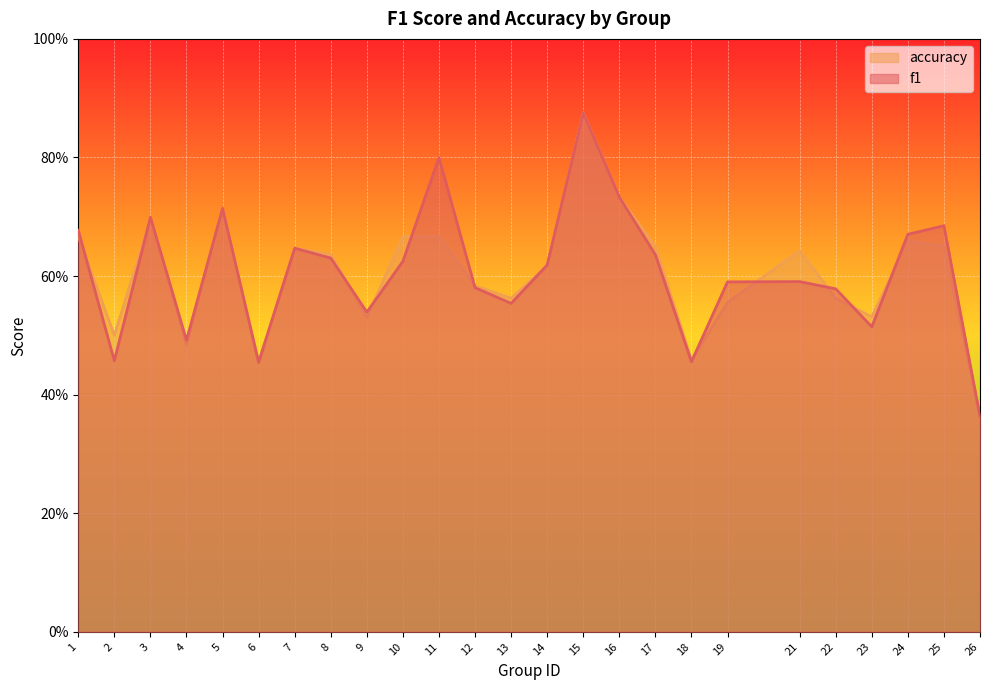

True or false: f1 has more than 0 interior local peaks.

True